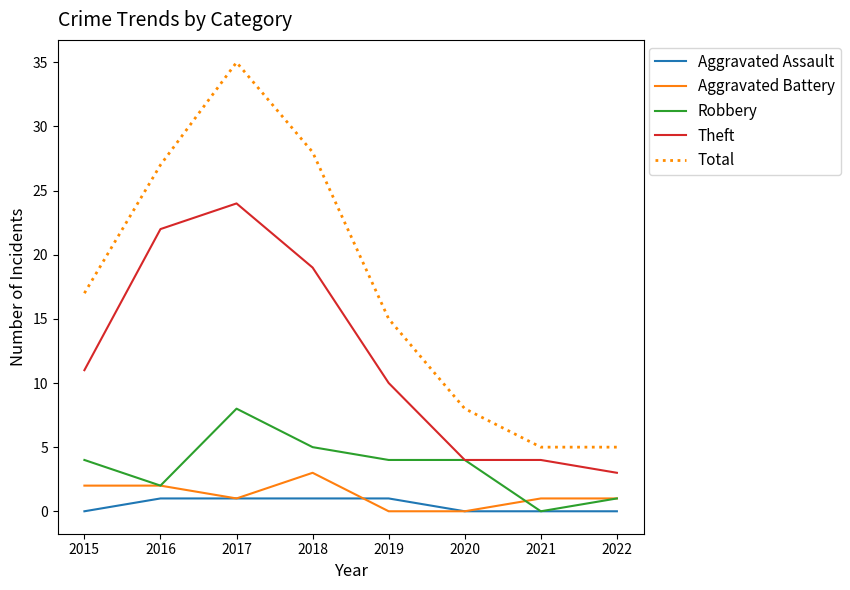

Rank the series at 2015 from highest to lowest value.

Total, Theft, Robbery, Aggravated Battery, Aggravated Assault